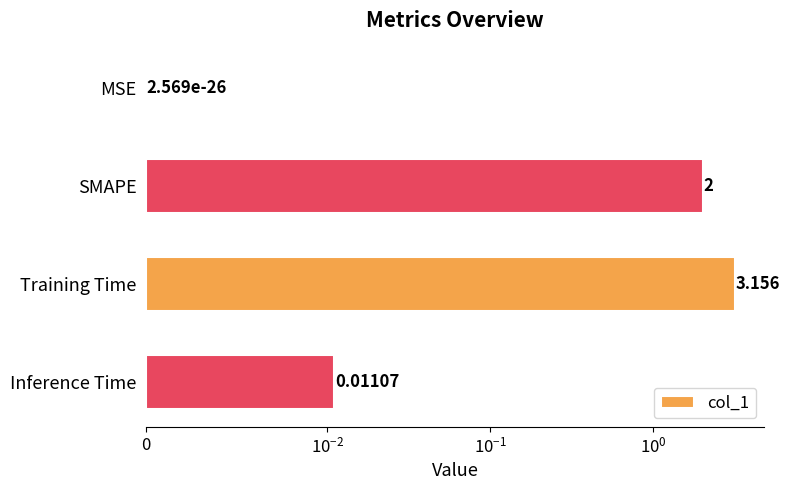

The chart shows a value of 0.0 at Inference Time. True or false?

False